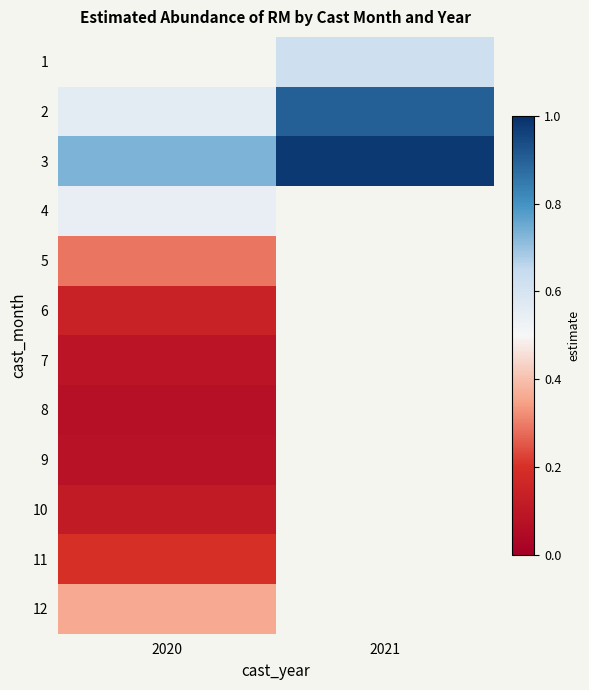

What is the minimum value for 9?

0.1